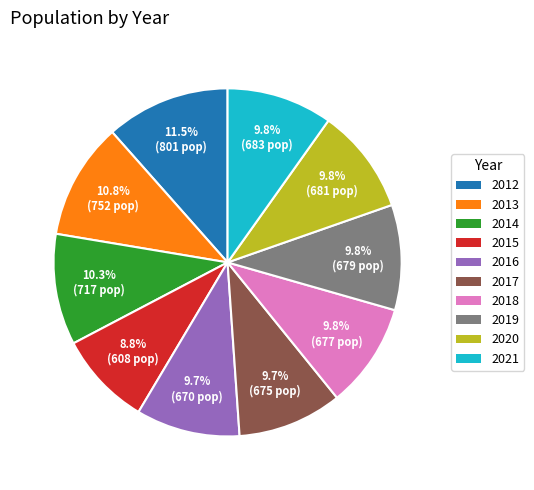

Does any single category account for the majority?

No